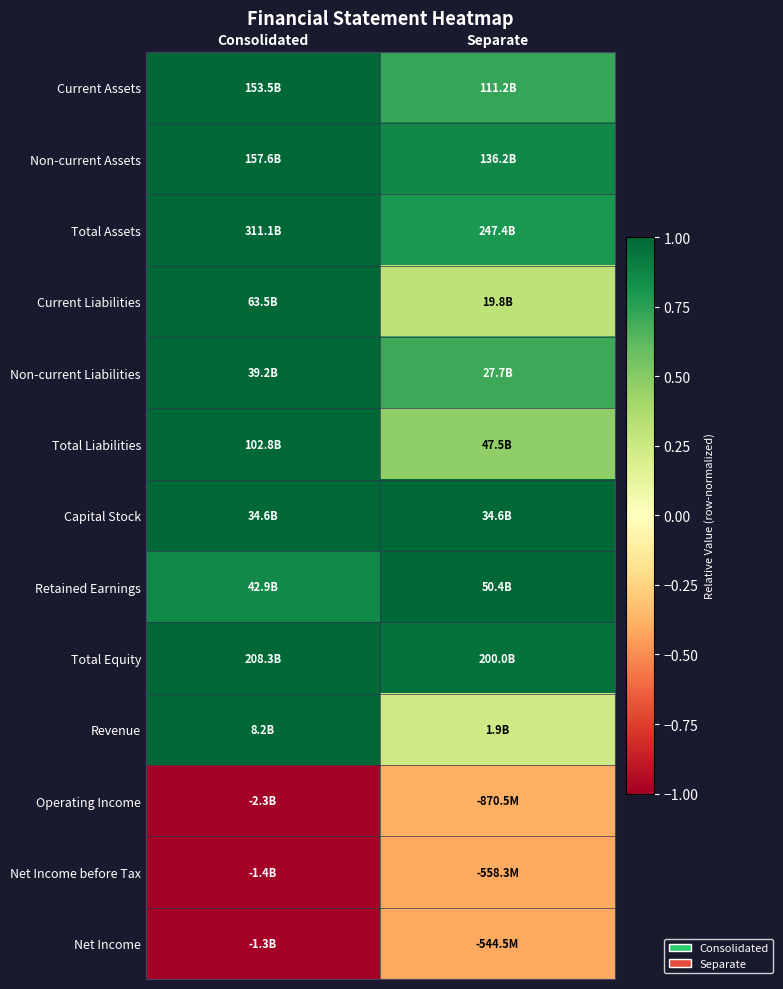

Which category has the highest value across all series?

Consolidated